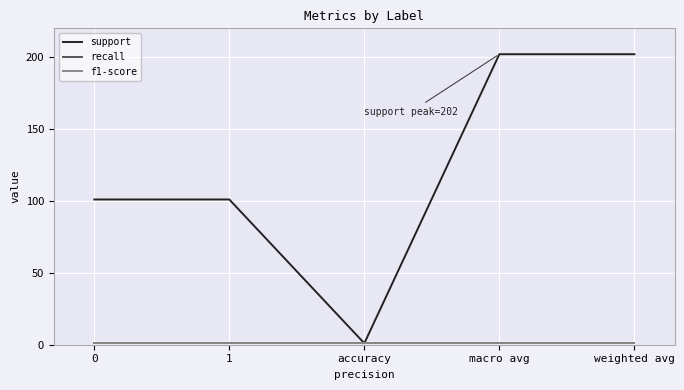

What is the difference between the highest and lowest values at macro avg?

201